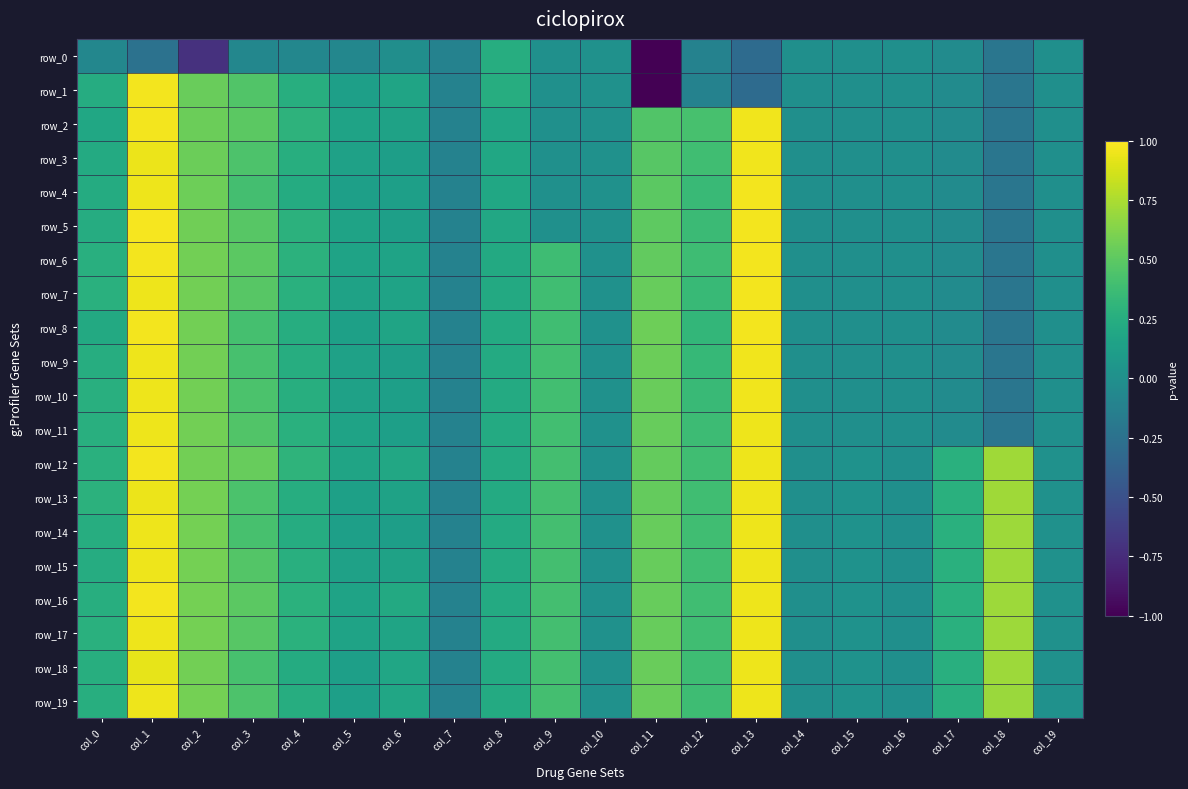

At how many categories does at least one series exceed 0?

17